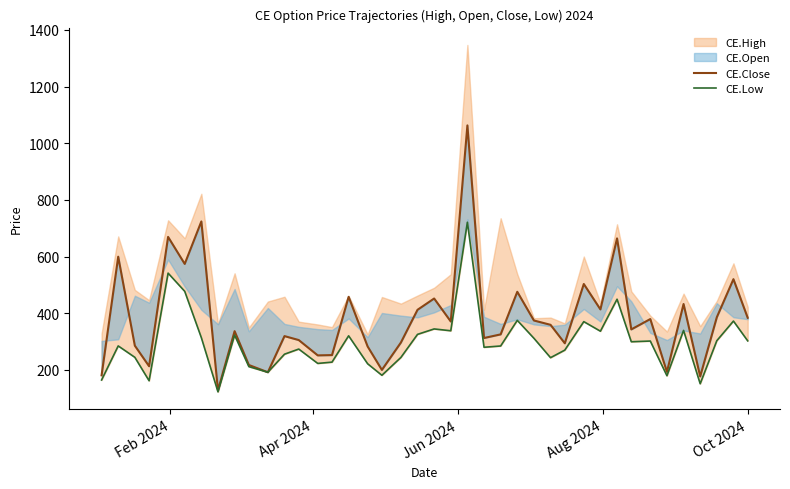

How many lines are shown in the chart?

2